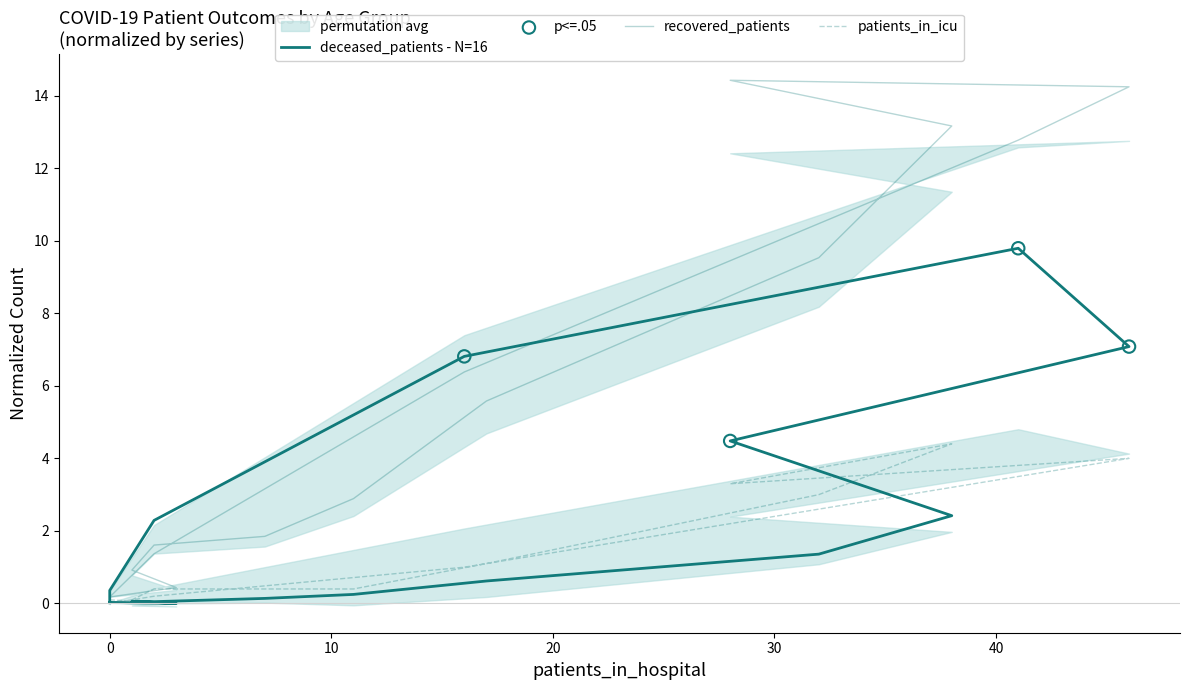

Which series has the largest total across all categories?

recovered_patients